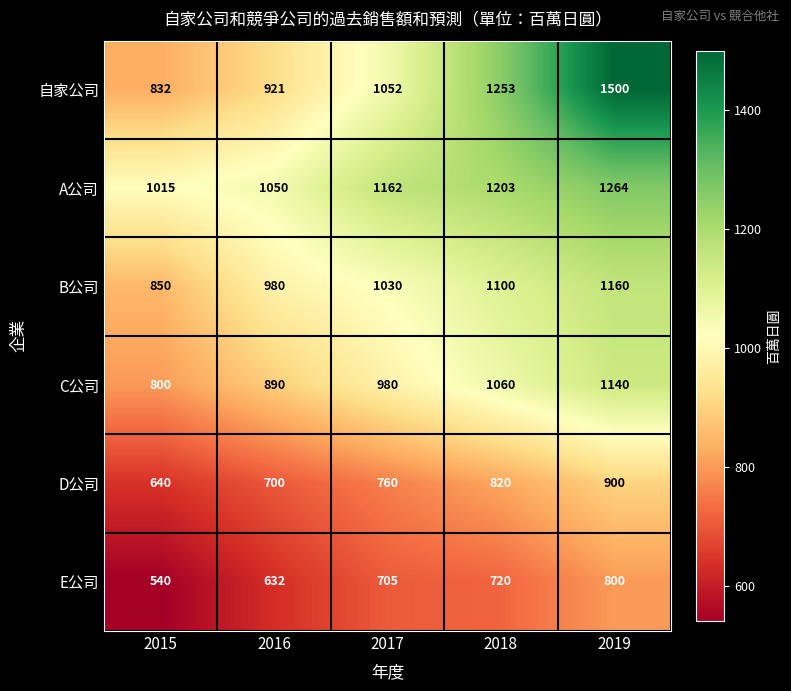

Which series changed the most between 2017 and 2018?

自家公司